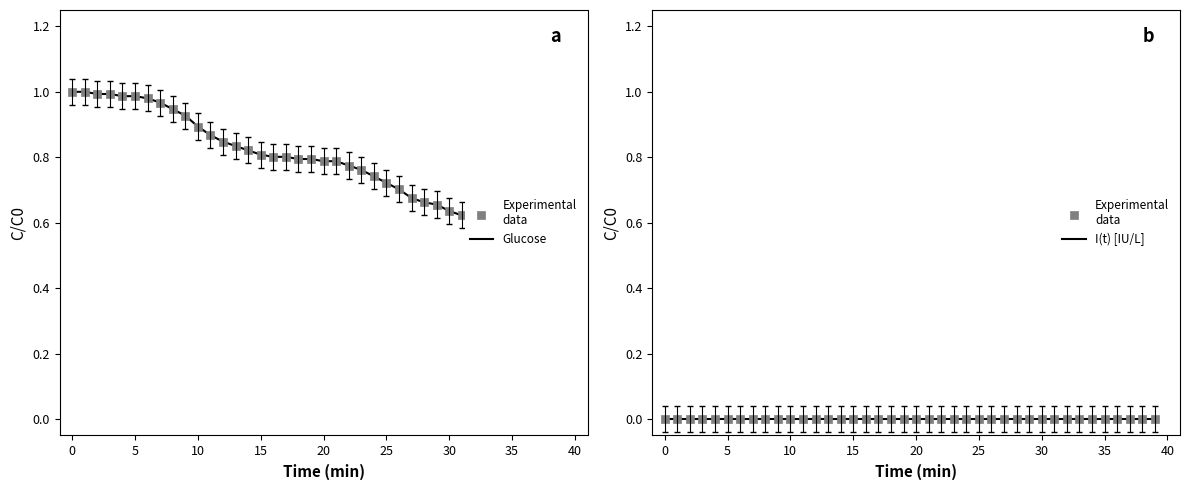

Is the value of I(t) [IU/L] at 14 greater than the value of Experimental data at 18?

No